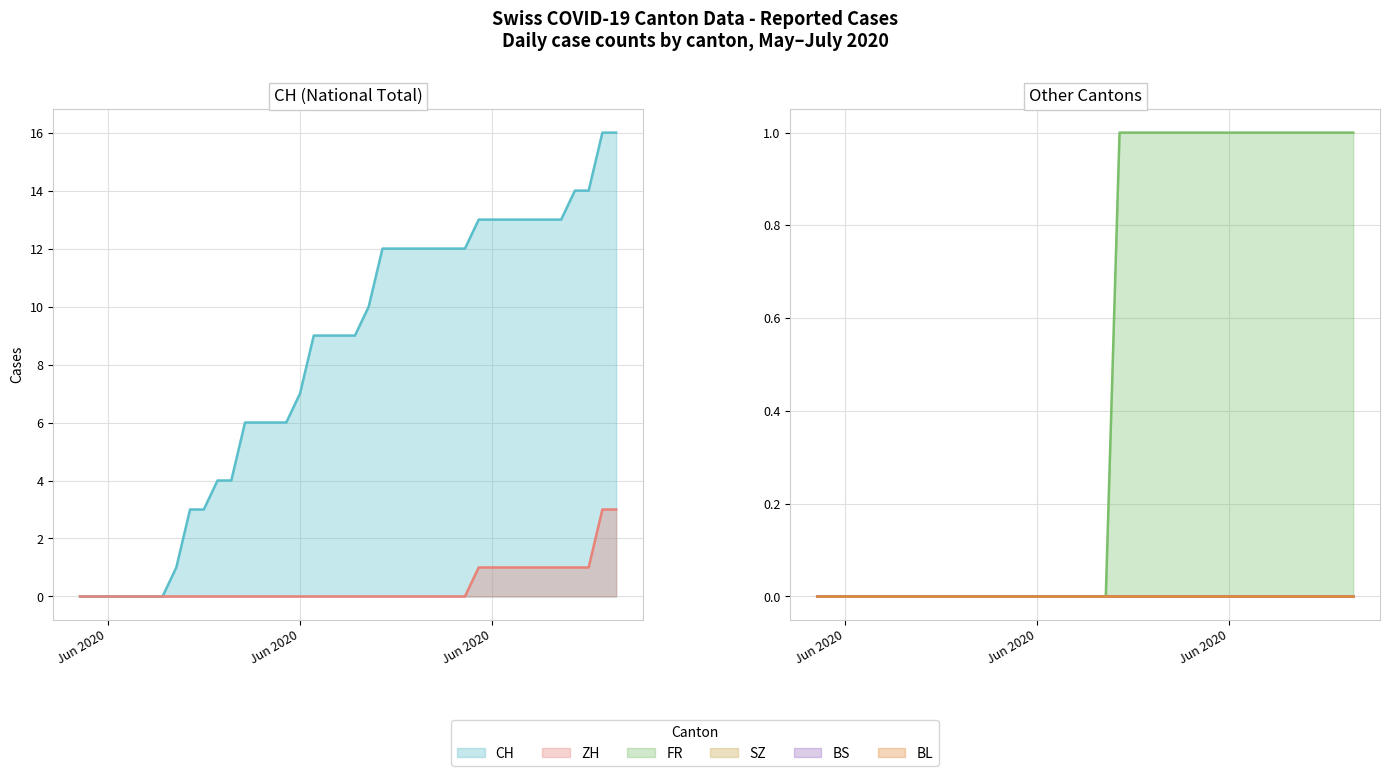

True or false: ZH and CH cross at least once.

False